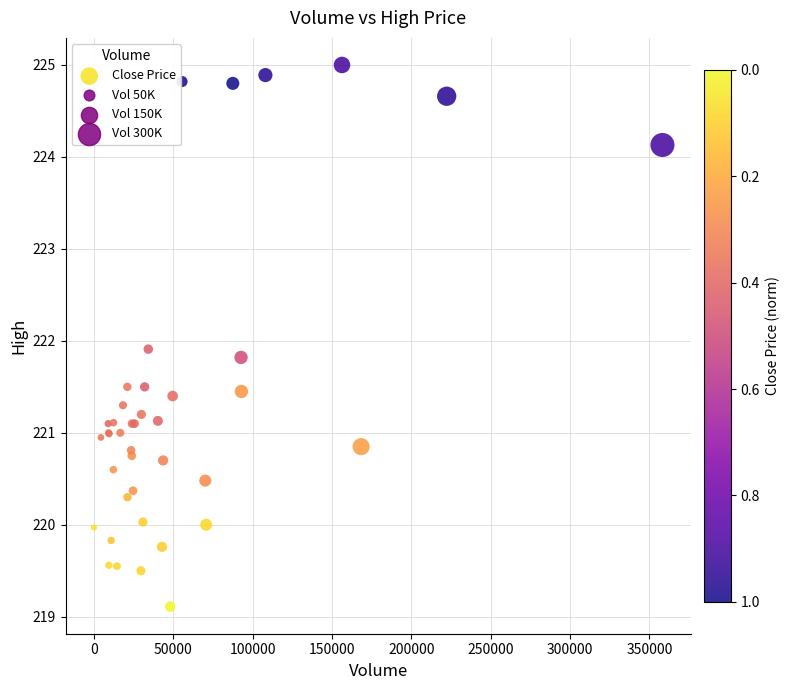

What Y value in the scatter plot is closest to 222?

221.9